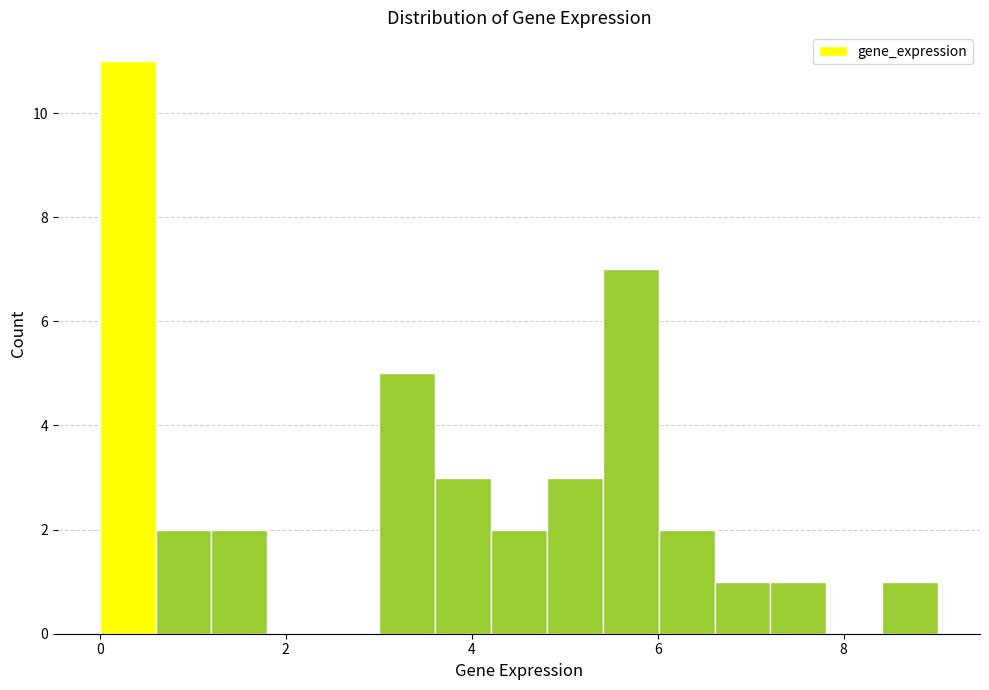

Read against the x-axis, roughly where is the centre of the tallest bar?

0.4